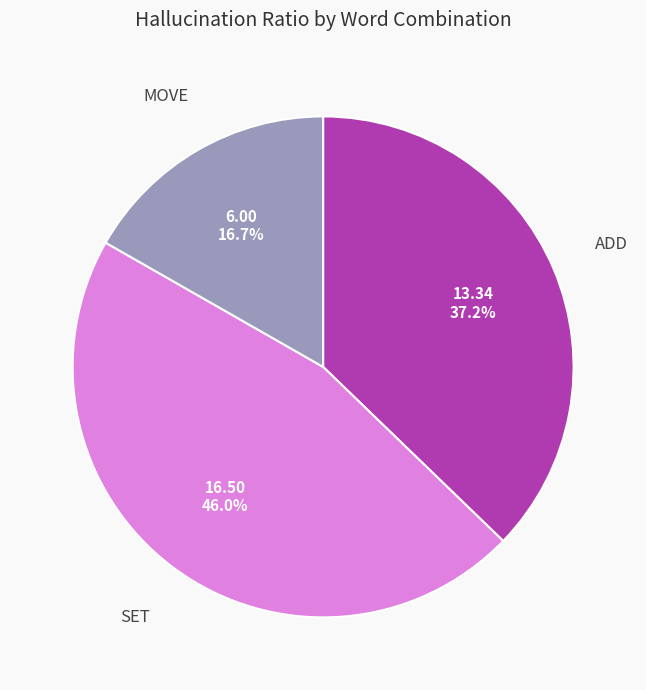

Which has a higher value, MOVE or SET?

SET